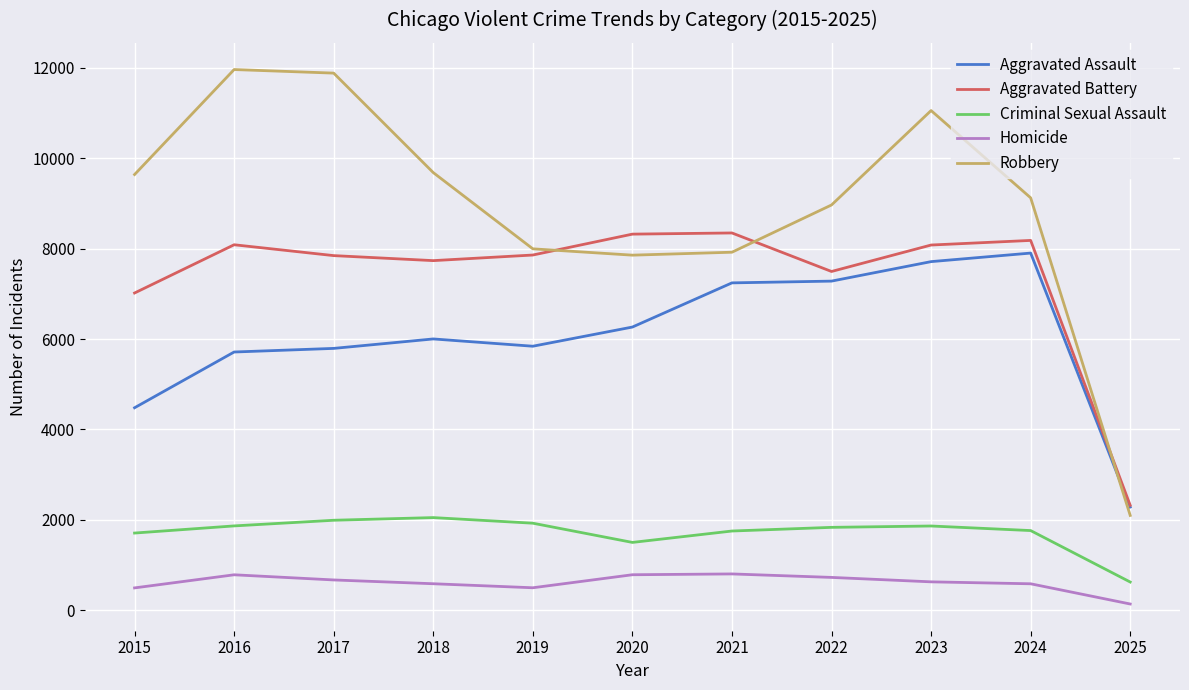

Is the value of Robbery at 2017 greater than the value of Homicide at 2018?

Yes